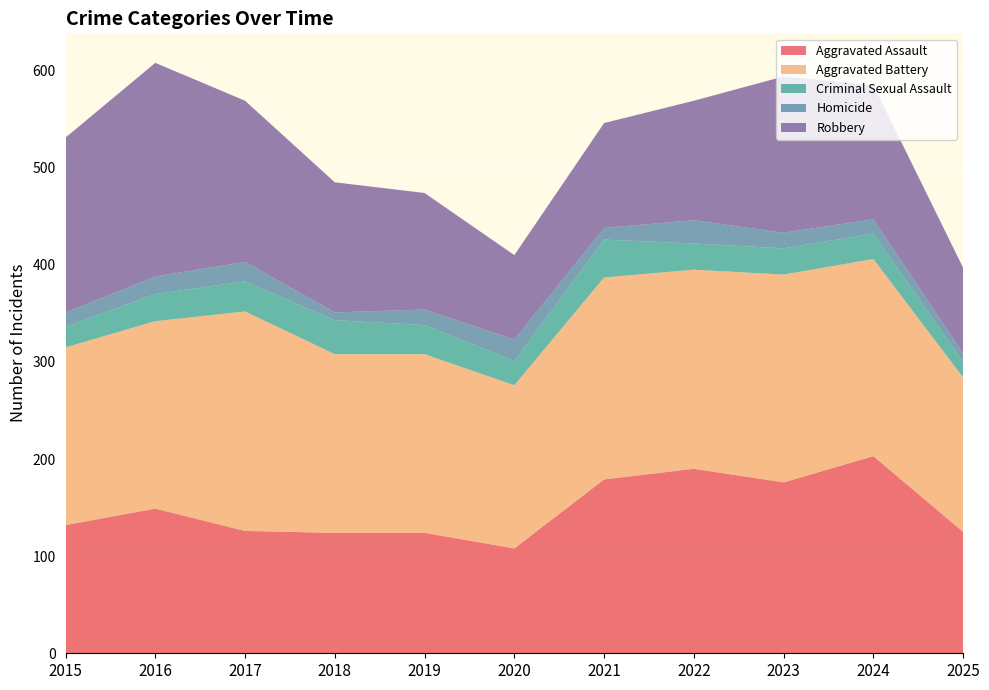

Reading left to right, transcribe all the data shown in this chart.

Aggravated Assault: 132	149	126	124	124	108	179	190	176	203	125
Aggravated Battery: 183	193	226	184	184	168	208	205	214	203	159
Criminal Sexual Assault: 21	28	31	35	30	25	39	27	27	26	16
Homicide: 15	18	20	8	16	22	12	24	16	15	9
Robbery: 180	220	166	134	120	87	108	123	161	138	88